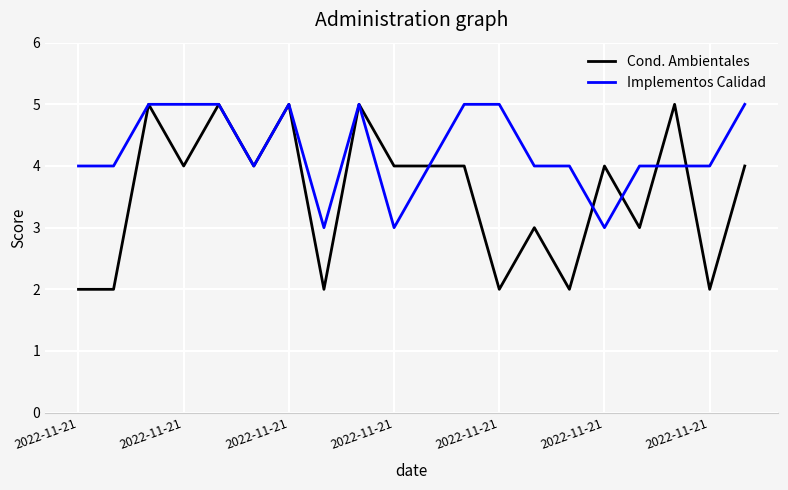

How many lines are shown in the chart?

2